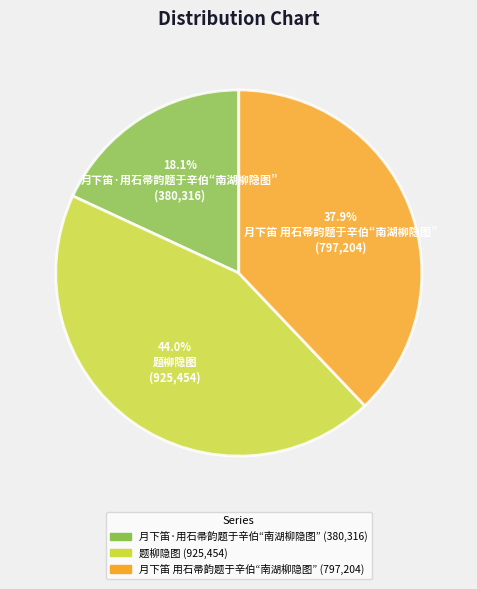

Approximately how many times larger is the value at 月下笛·用石帚韵题于辛伯“南湖柳隐图” compared to 题柳隐图?

0.4